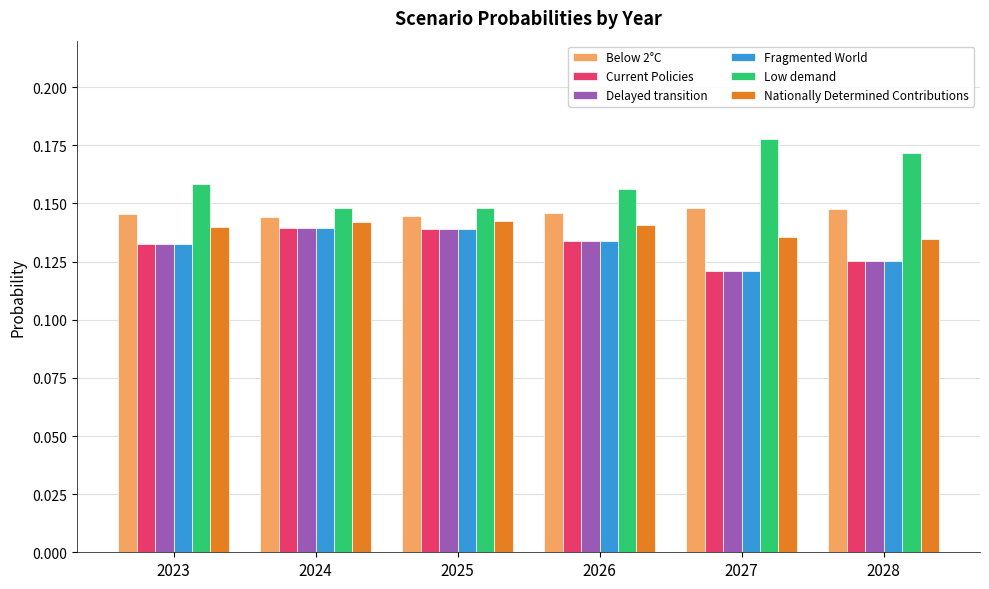

Which series has the widest spread of values?

Low demand